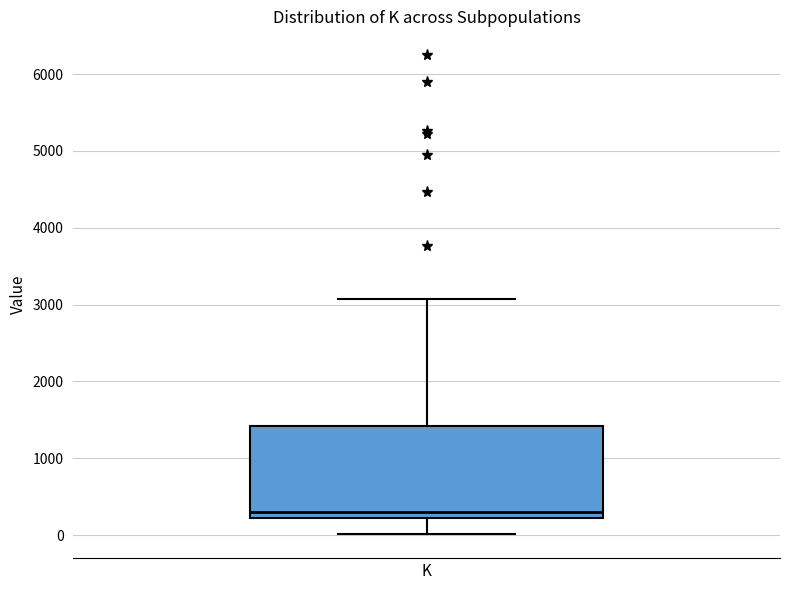

Where is the lower edge of the box for K on the y-axis? The values are not printed on the chart, so give them approximately, as read against the axis.

200